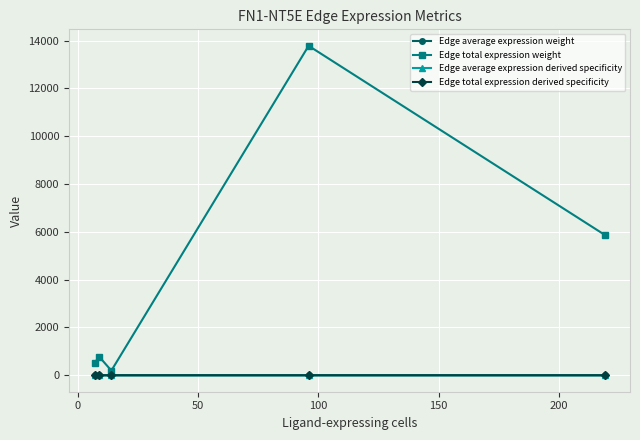

Which series has the largest range (max minus min)?

Edge total expression weight